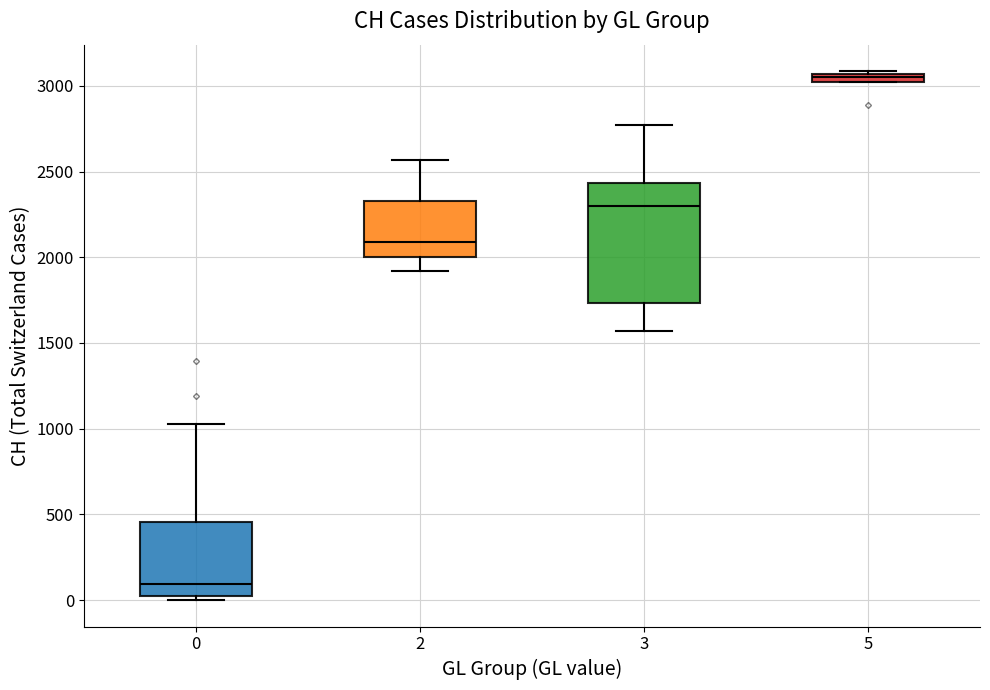

Which box is the tallest, from its lower edge to its upper edge?

3